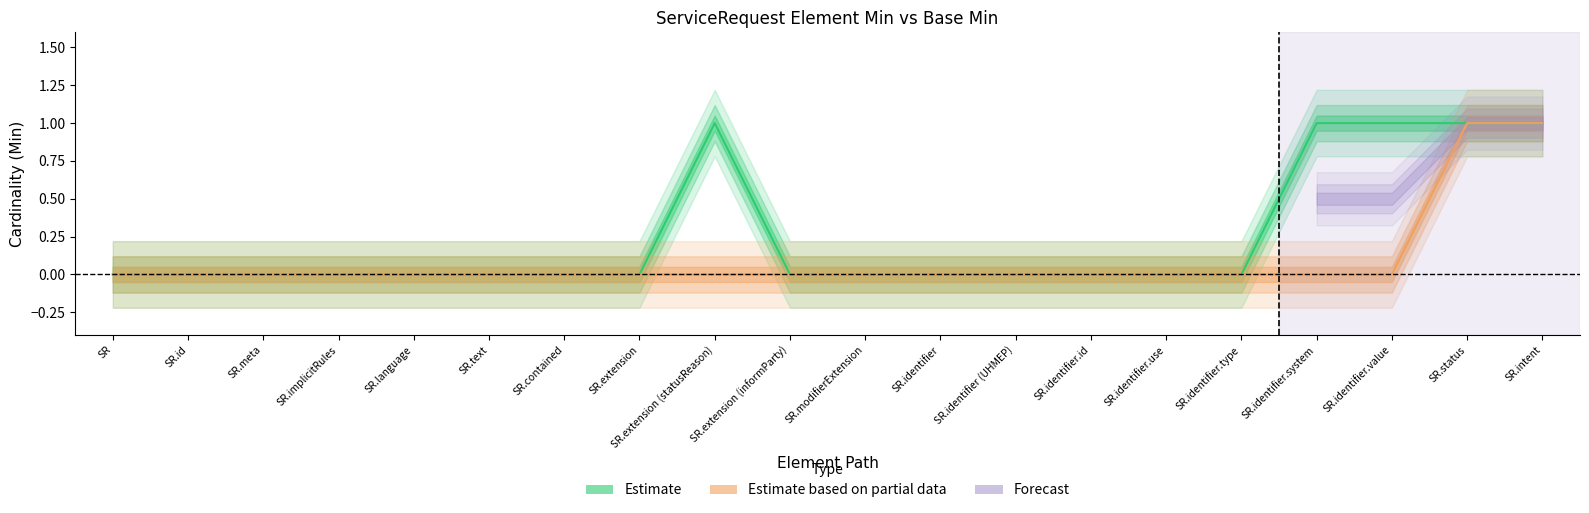

True or false: Min and Base Min intersect in this chart.

False